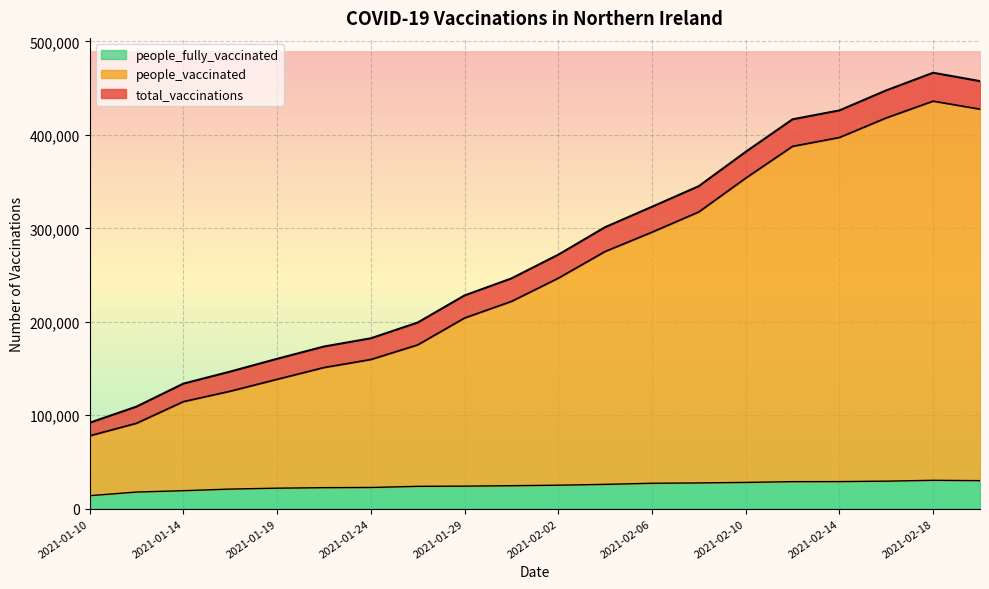

What is the value of the total_vaccinations point at the 9th from the left?

228211